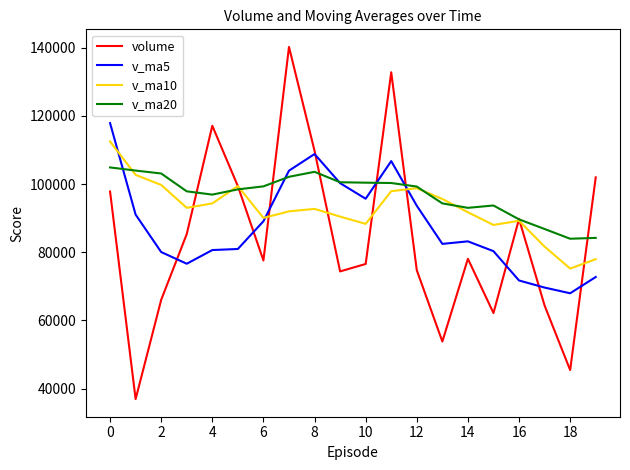

What are all the series names shown in the legend?

volume, v_ma5, v_ma10, v_ma20